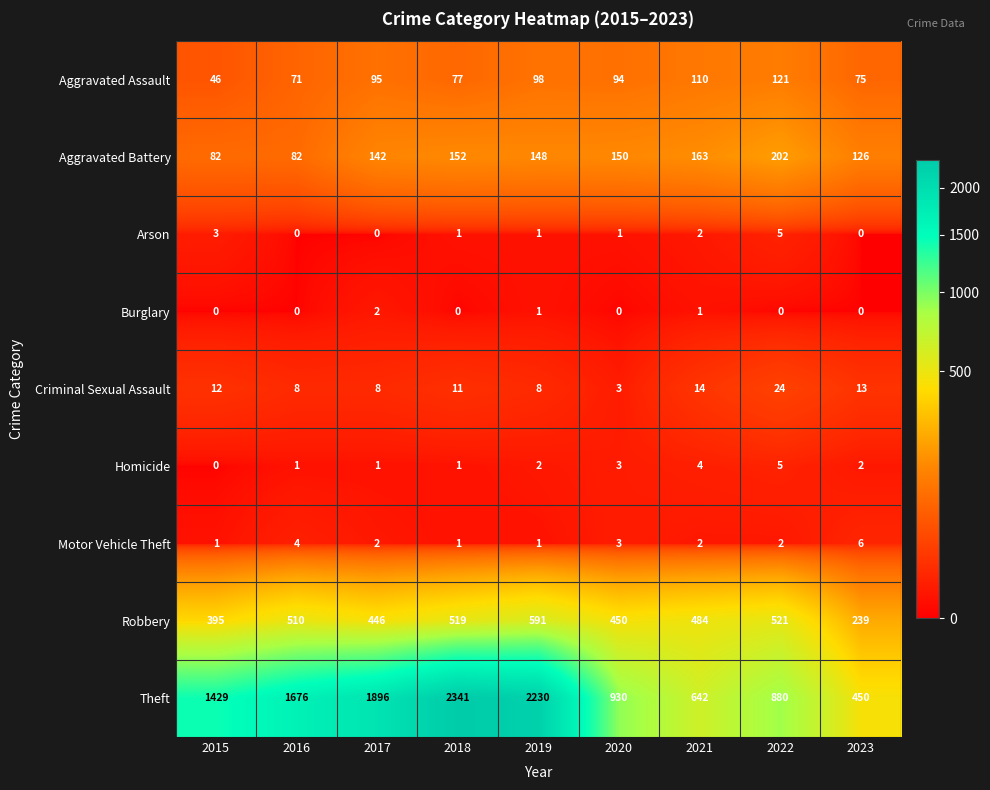

What value does the Theft series have at 2018?

2341